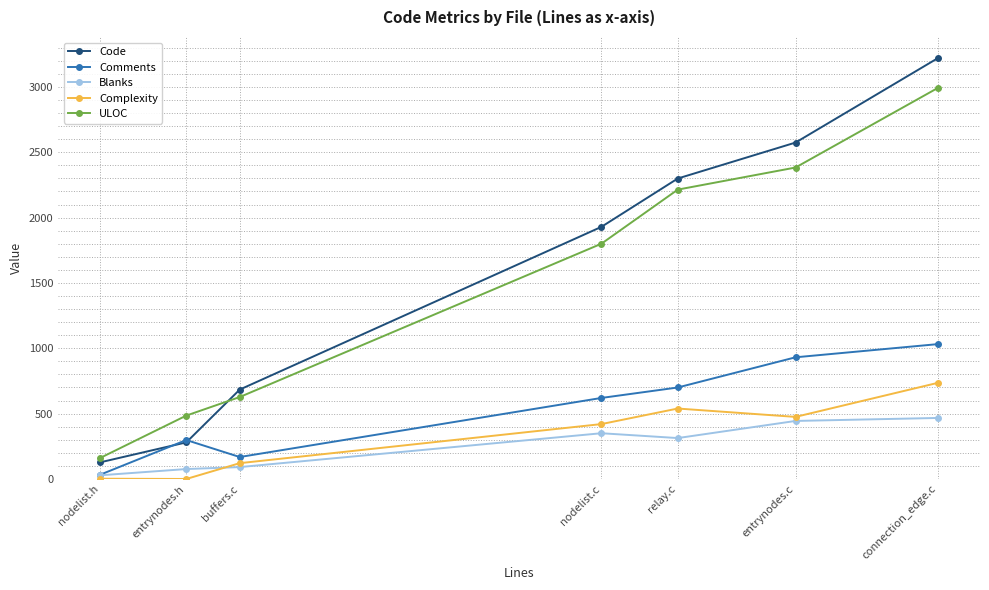

True or false: ULOC and Blanks intersect in this chart.

False